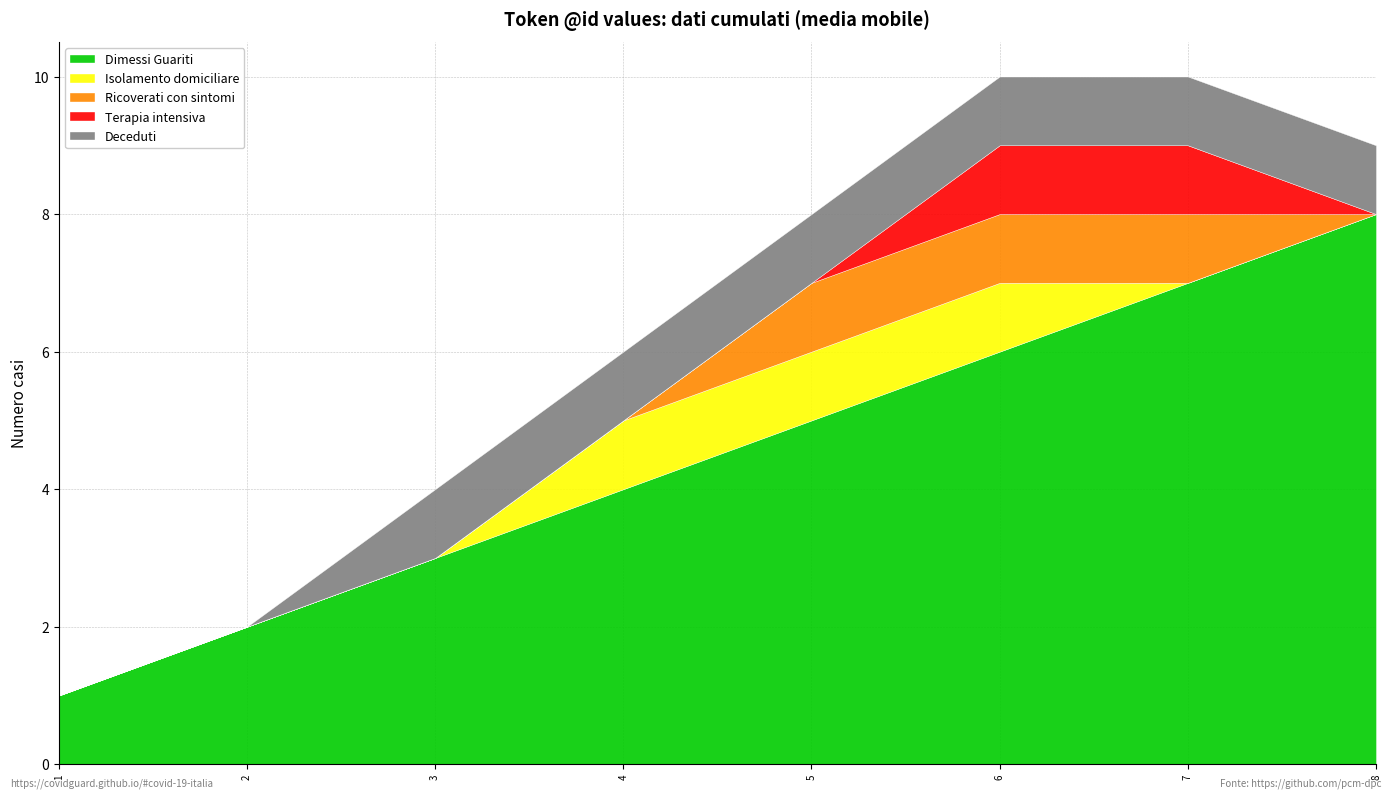

At which category is the sum across all series the highest?

6